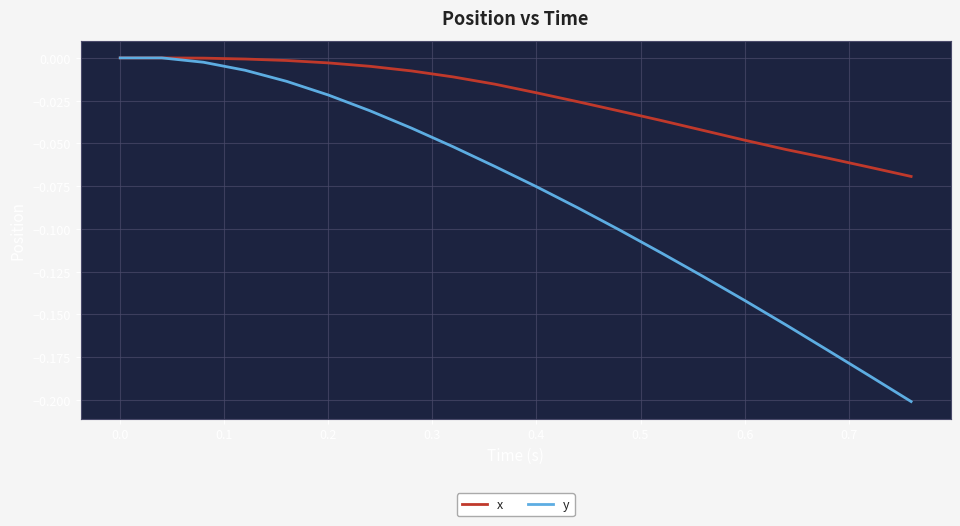

Which series has the largest total across all categories?

x